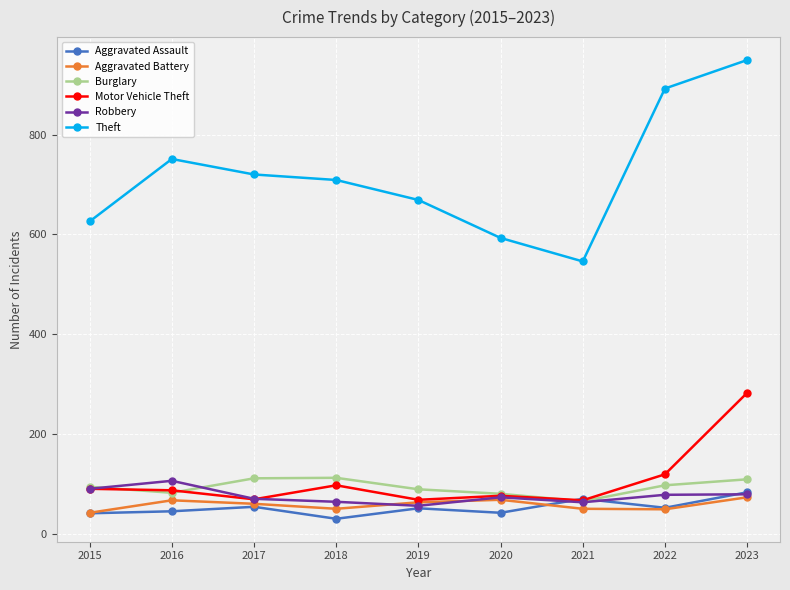

What is the minimum value shown in the chart?

31